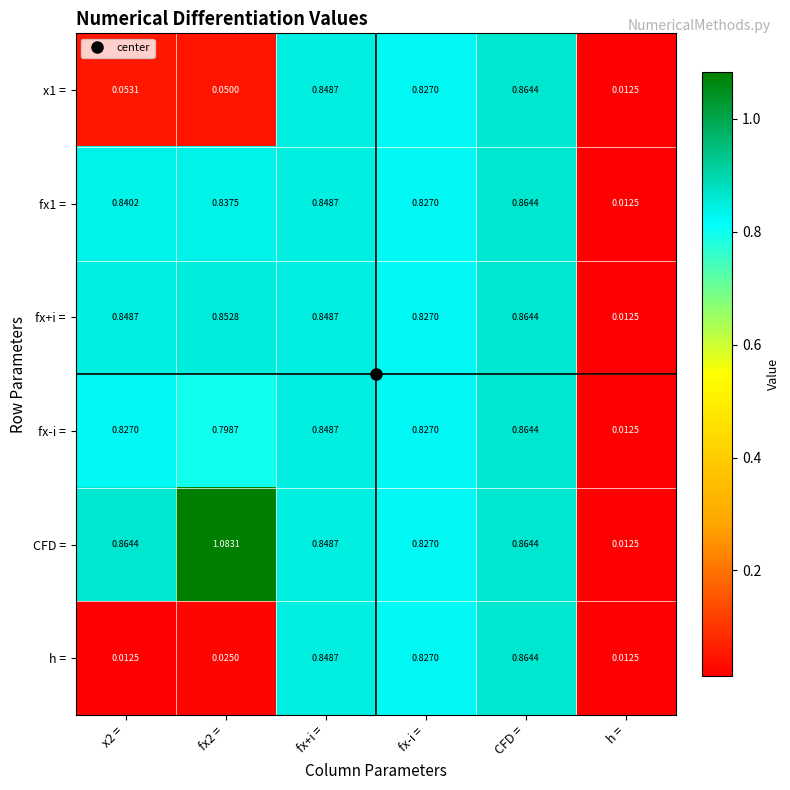

At which label does CFD = reach its minimum?

h =